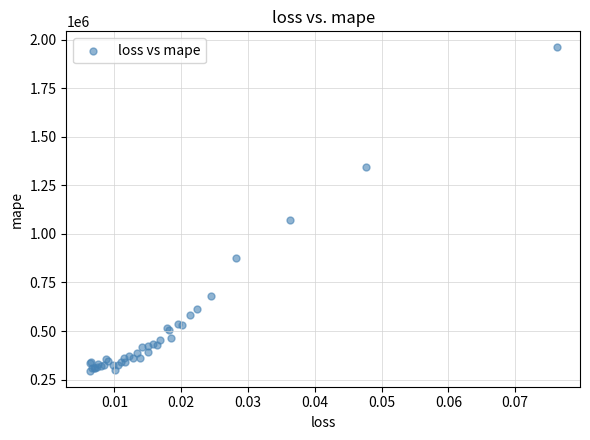

What Y value in the scatter plot is closest to 1127941?

1072321.6